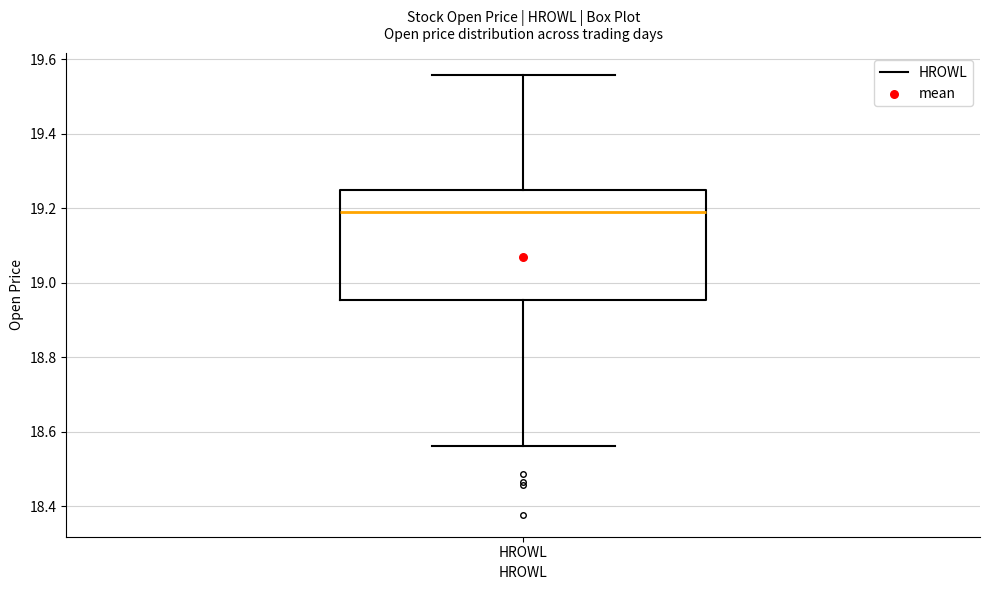

Where does the upper whisker of the box for HROWL end on the y-axis? The values are not printed on the chart, so give them approximately, as read against the axis.

19.56